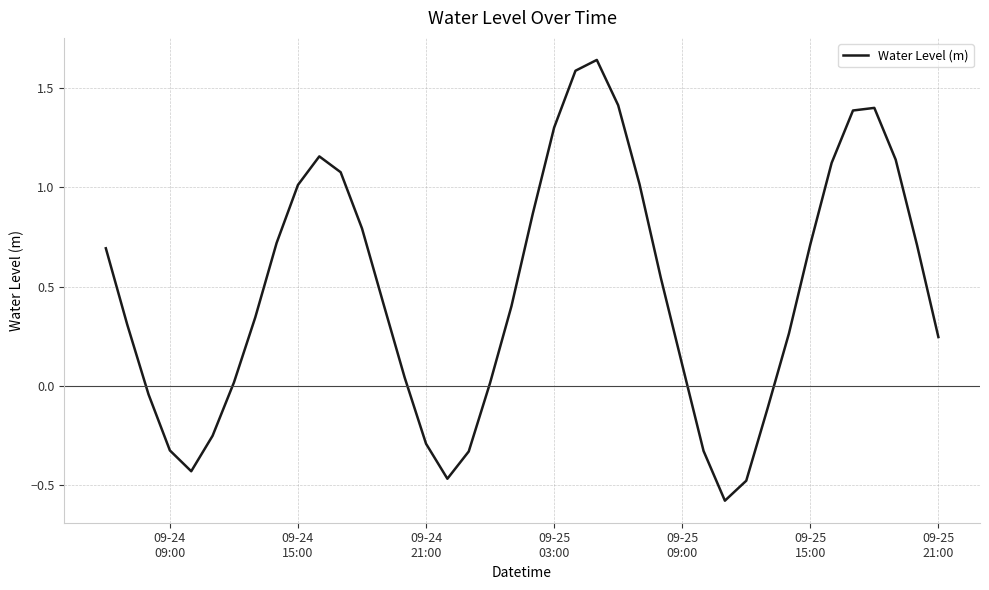

What is the minimum value shown in the chart?

-0.6